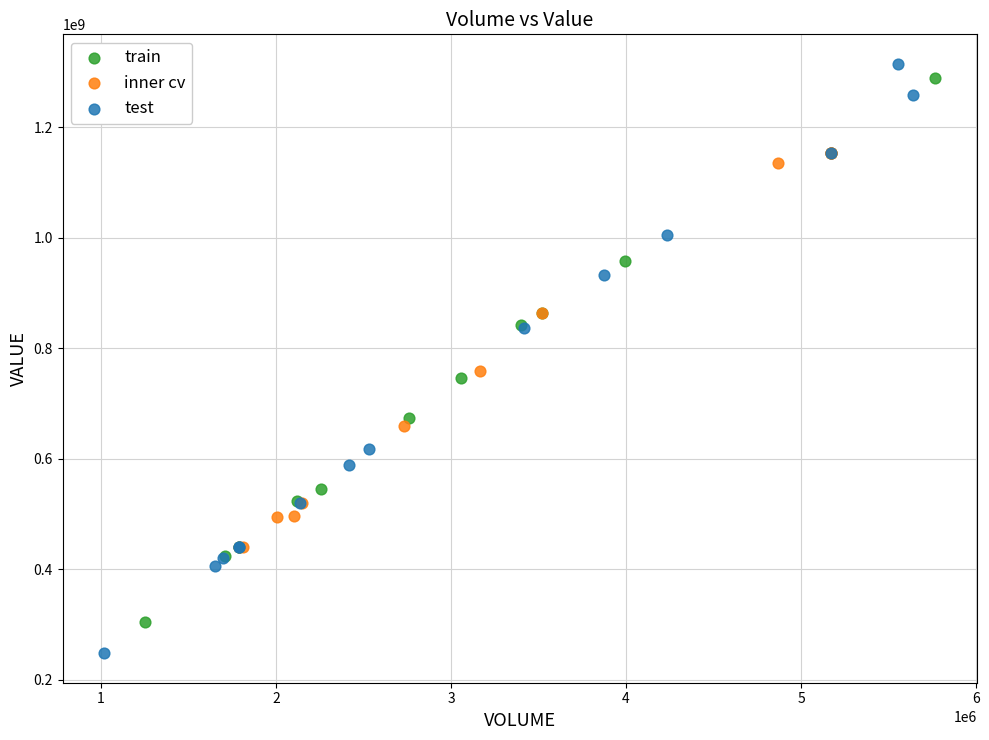

Which series reaches the minimum Y coordinate?

test